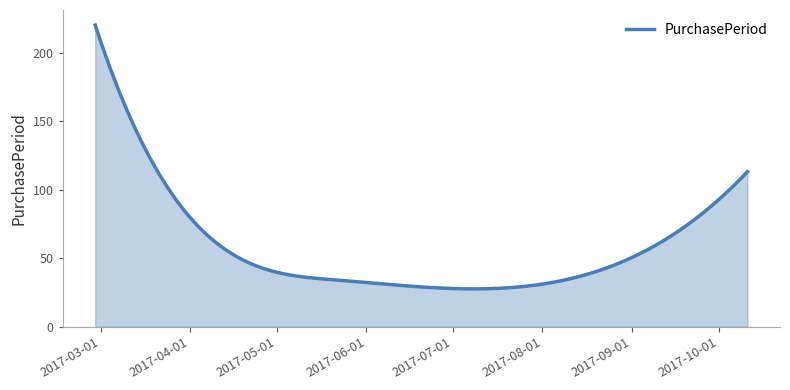

Count the number of data series in this chart.

1